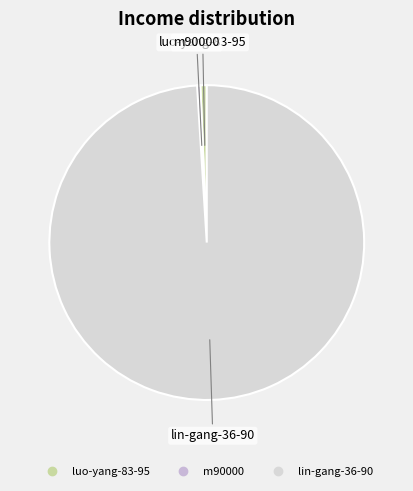

The lin-gang-36-90 slice represents 89% of the pie. True or false?

False